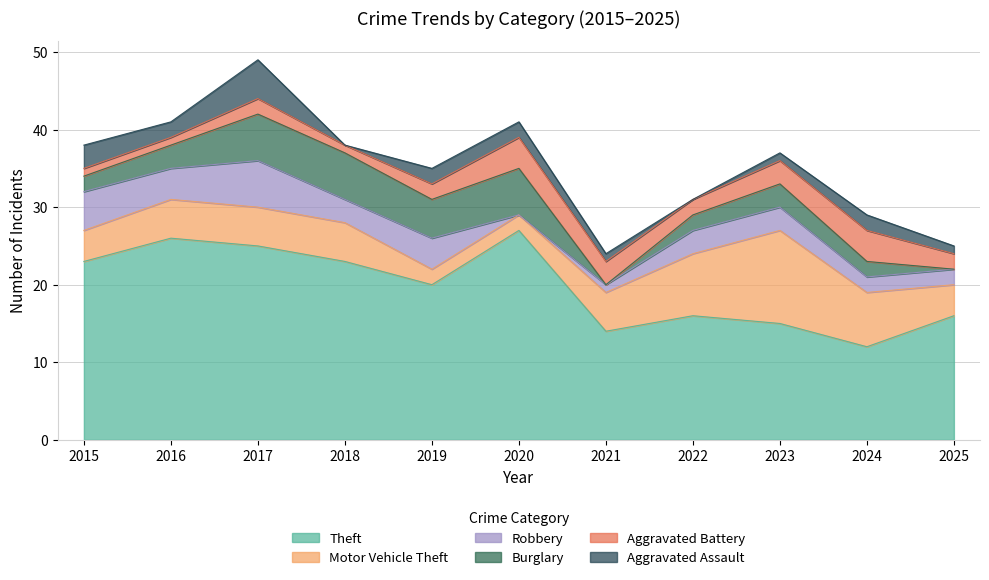

In Aggravated Battery, how many points are higher than both neighbors (excluding endpoints)?

3